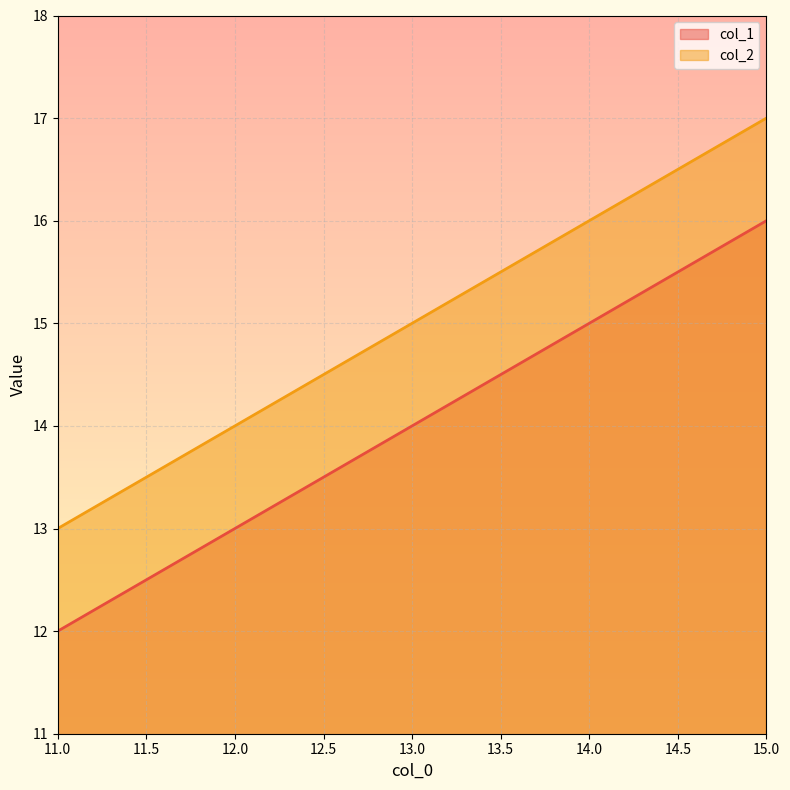

Rank the series at 15.0 from lowest to highest value.

col_1, col_2